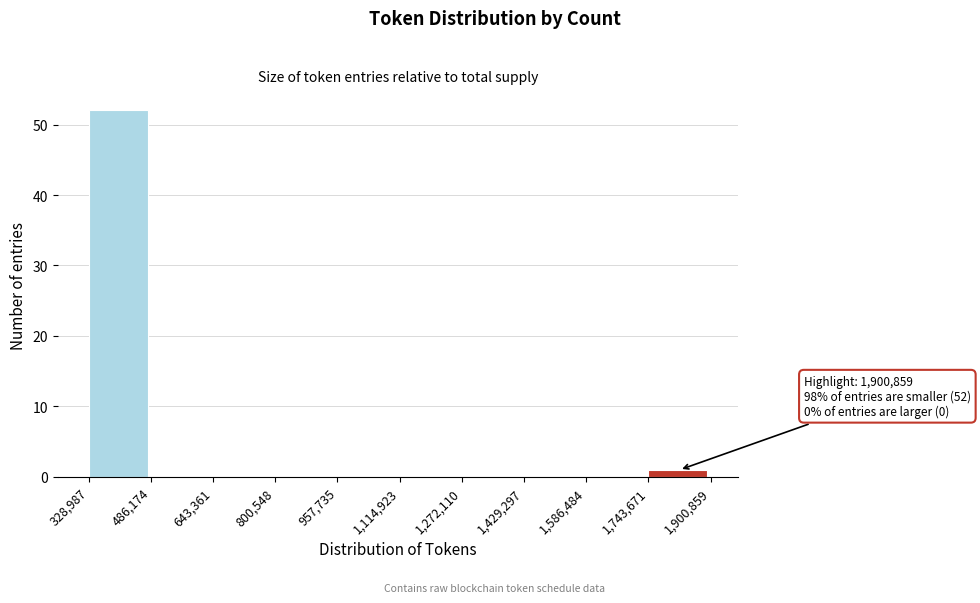

Which range on the x-axis has the tallest bar?

328,987 to 486,174